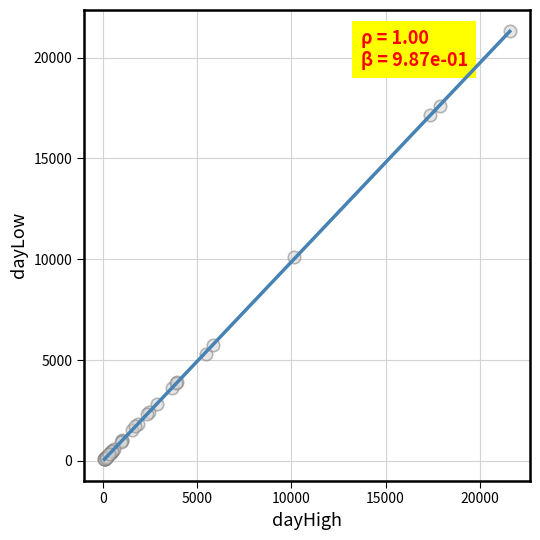

What Y value in the scatter plot is closest to 10692?

10093.9